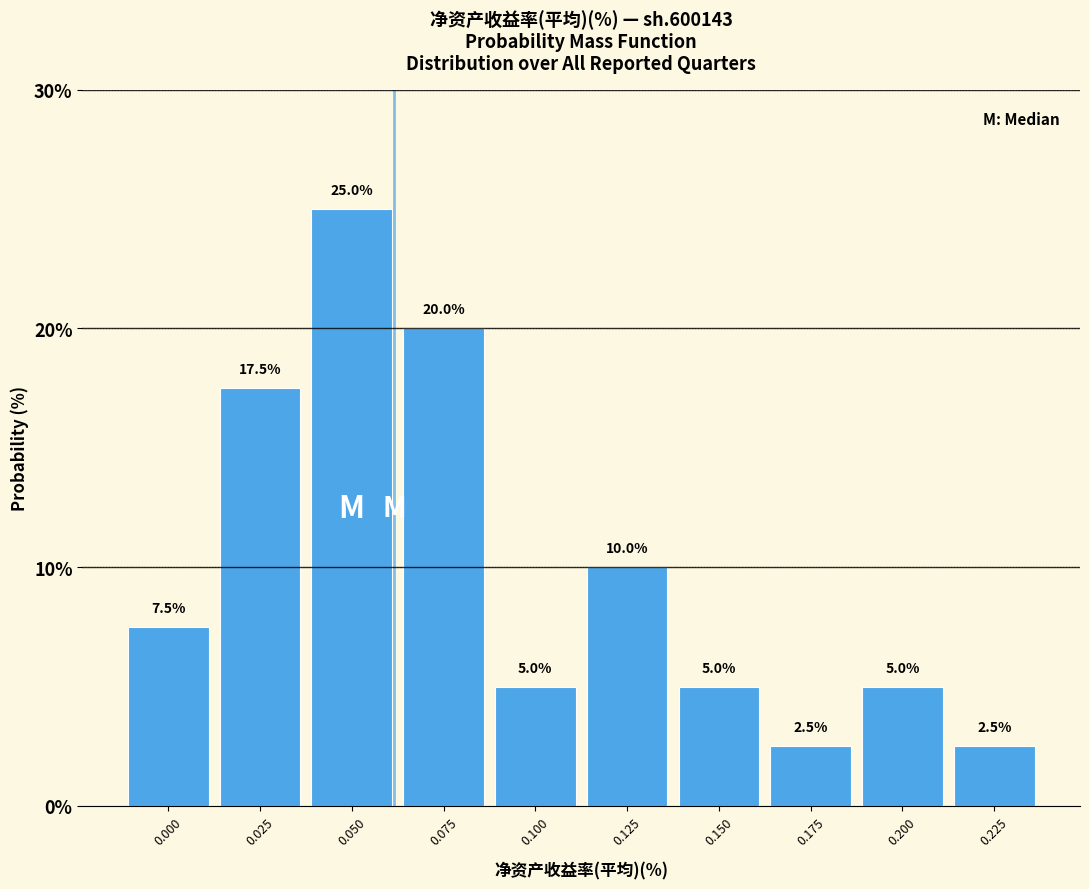

Reading left to right, what are all the values shown in this chart?

7.5	17.5	25.0	20.0	5.0	10.0	5.0	2.5	5.0	2.5